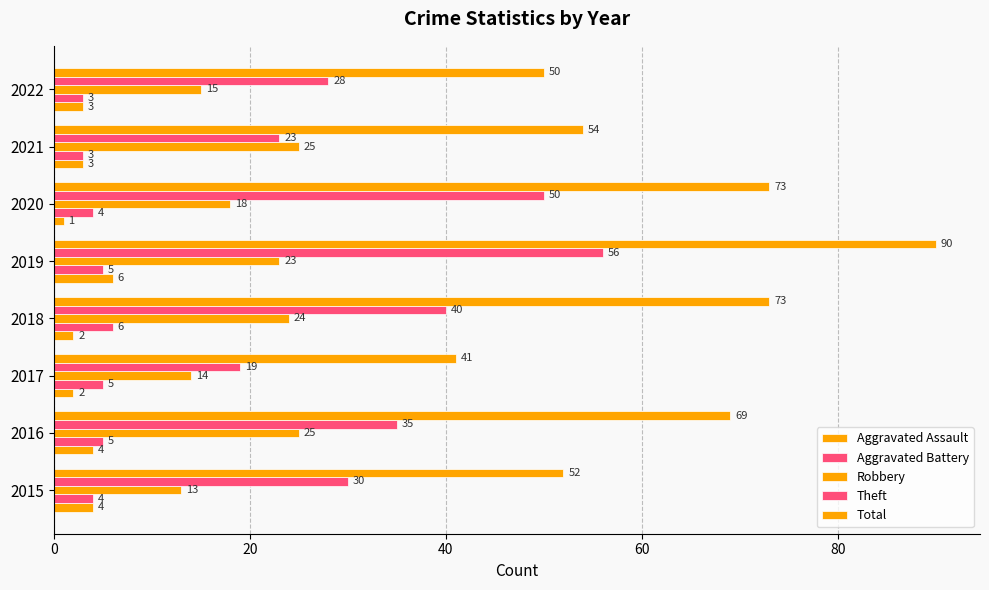

How many values in the Aggravated Battery series are below 5?

4